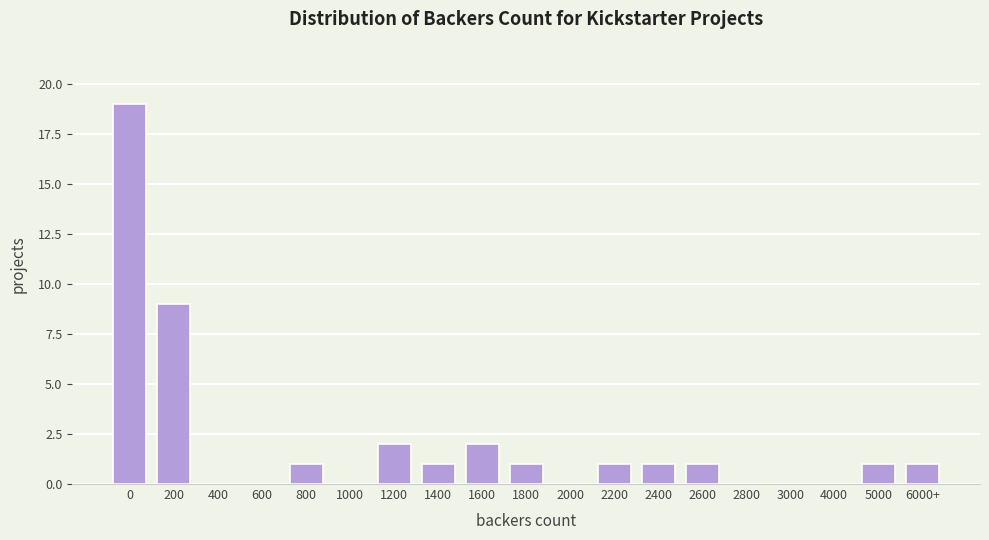

Reading left to right, list all the values displayed in this chart.

0=19	200=9	400=0	600=0	800=1	1000=0	1200=2	1400=1	1600=2	1800=1	2000=0	2200=1	2400=1	2600=1	2800=0	3000=0	4000=0	5000=1	6000+=1